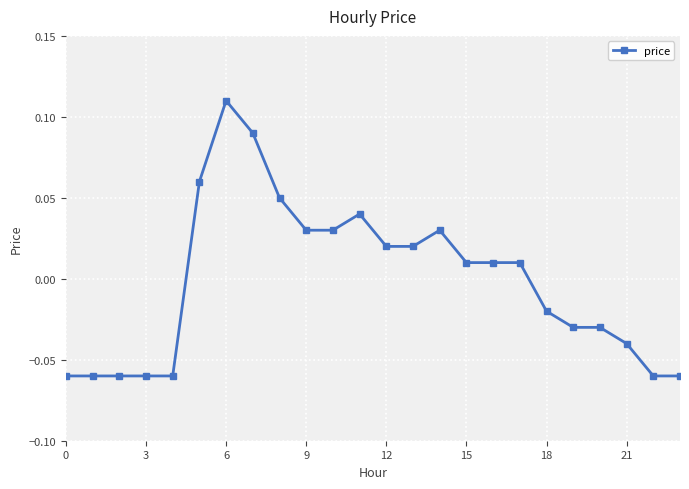

True or false: there are more than 2 points higher than both neighbors.

True